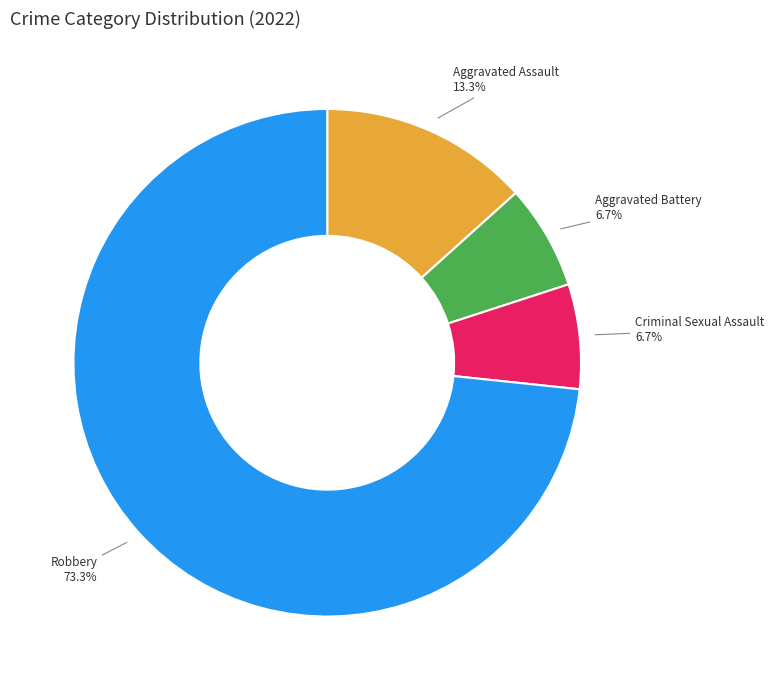

To the nearest percent, what portion does Aggravated Assault represent?

13%